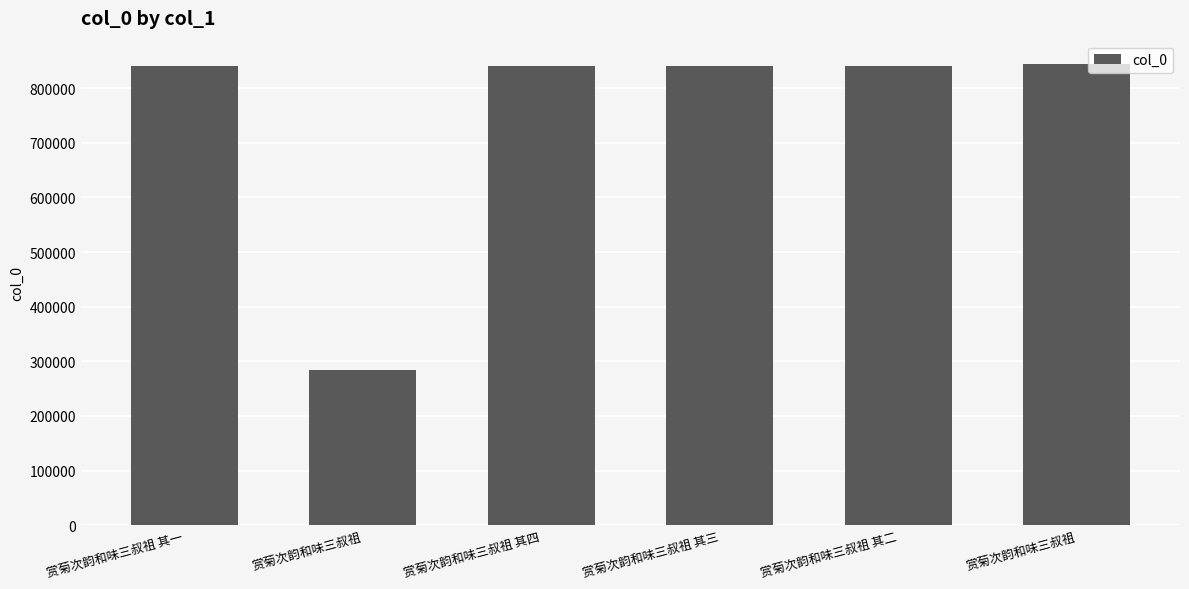

Rank the categories by value from lowest to highest.

赏菊次韵和味三叔祖, 赏菊次韵和味三叔祖 其一, 赏菊次韵和味三叔祖 其二, 赏菊次韵和味三叔祖 其三, 赏菊次韵和味三叔祖 其四, 赏菊次韵和味三叔祖